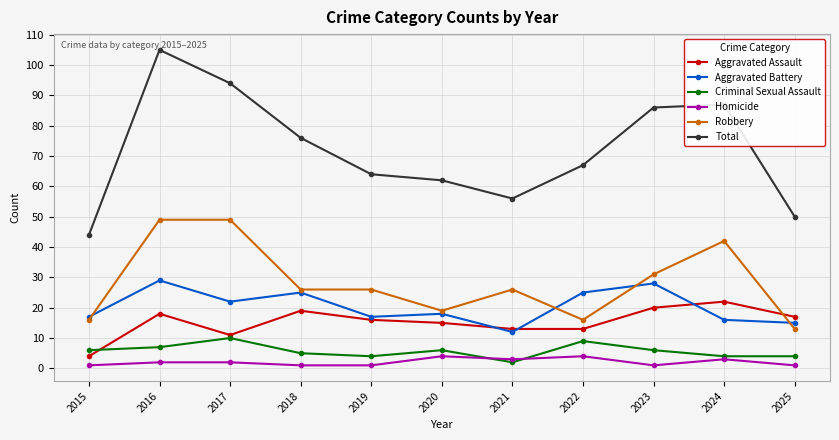

Is it true that Criminal Sexual Assault equals 4 at 2024?

True